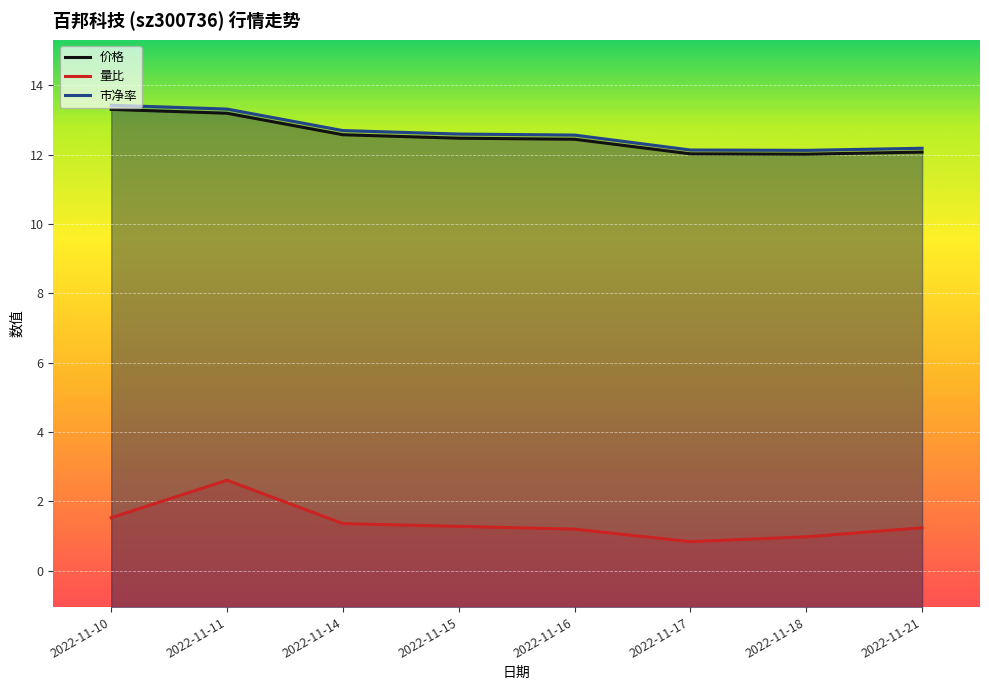

What is the lowest value of the 市净率 series?

12.1